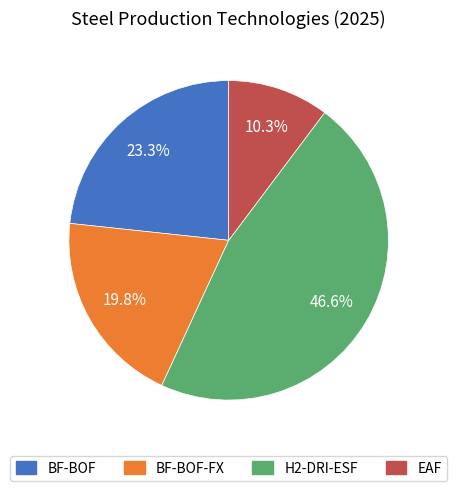

Does any single category account for the majority?

No